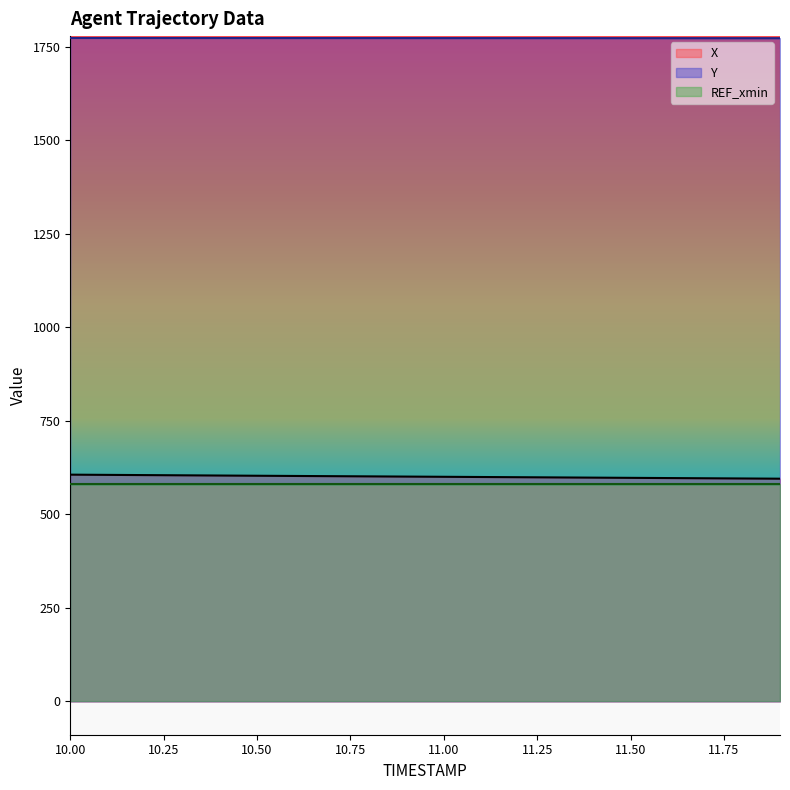

What is the difference between the highest and lowest values at 11.1?

1173.6